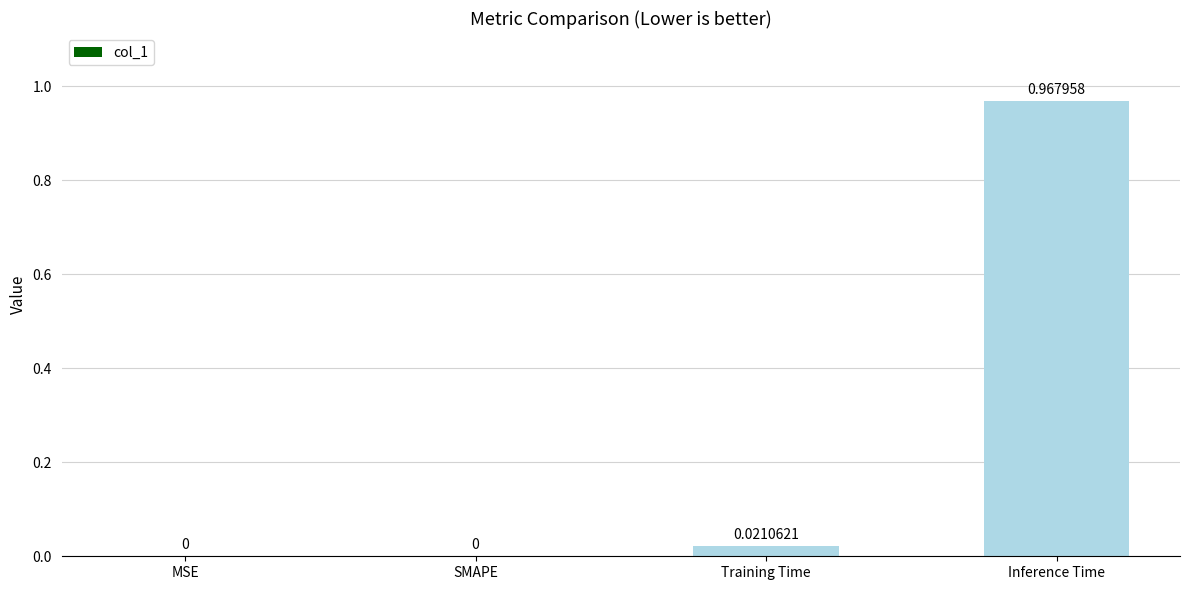

Between Inference Time and Training Time, which is larger?

Inference Time